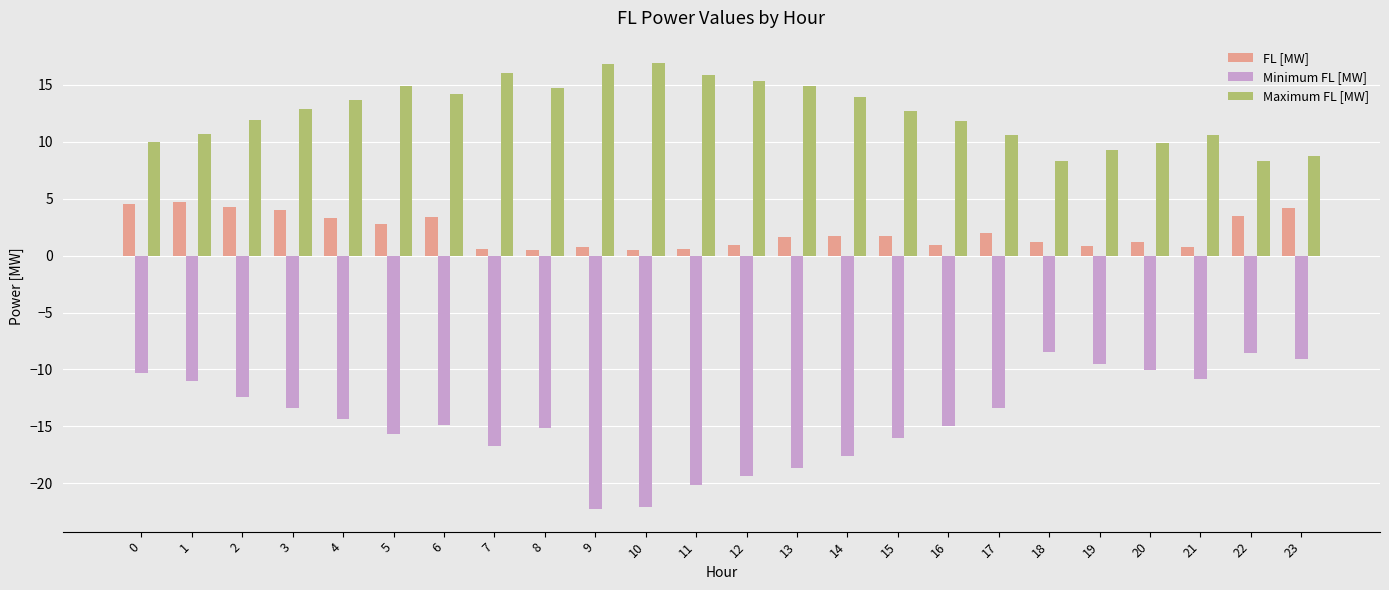

True or false: Minimum FL [MW] has a value of -22.1 at 10.

True